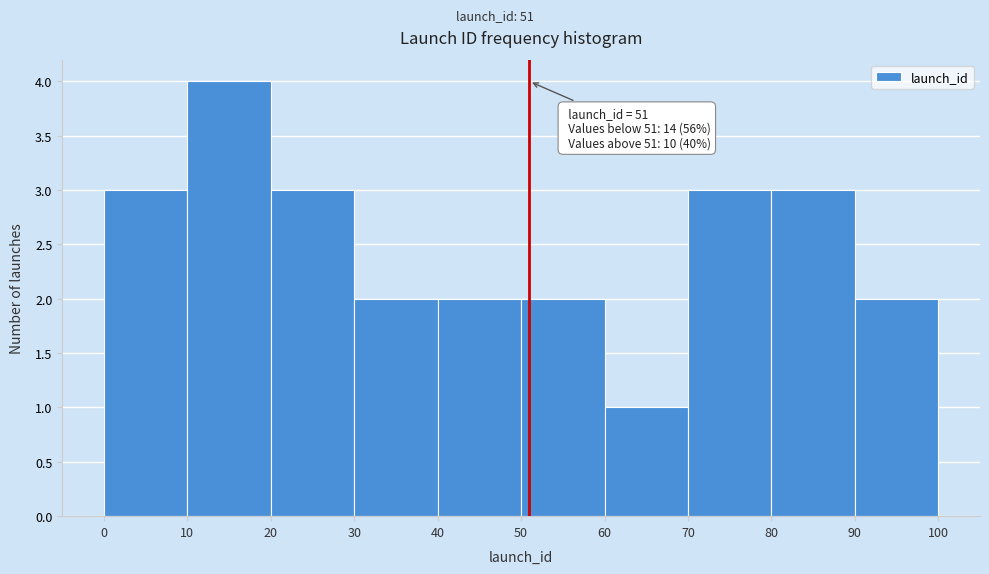

Which range on the x-axis has the tallest bar?

10 to 20